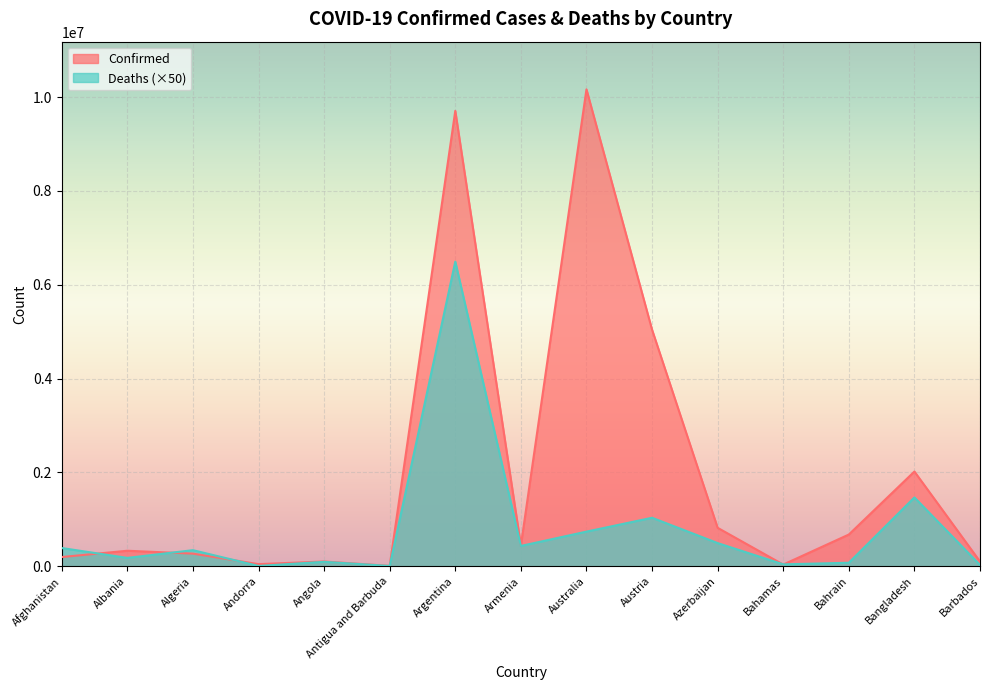

What is the sum of all Deaths values?

11832300